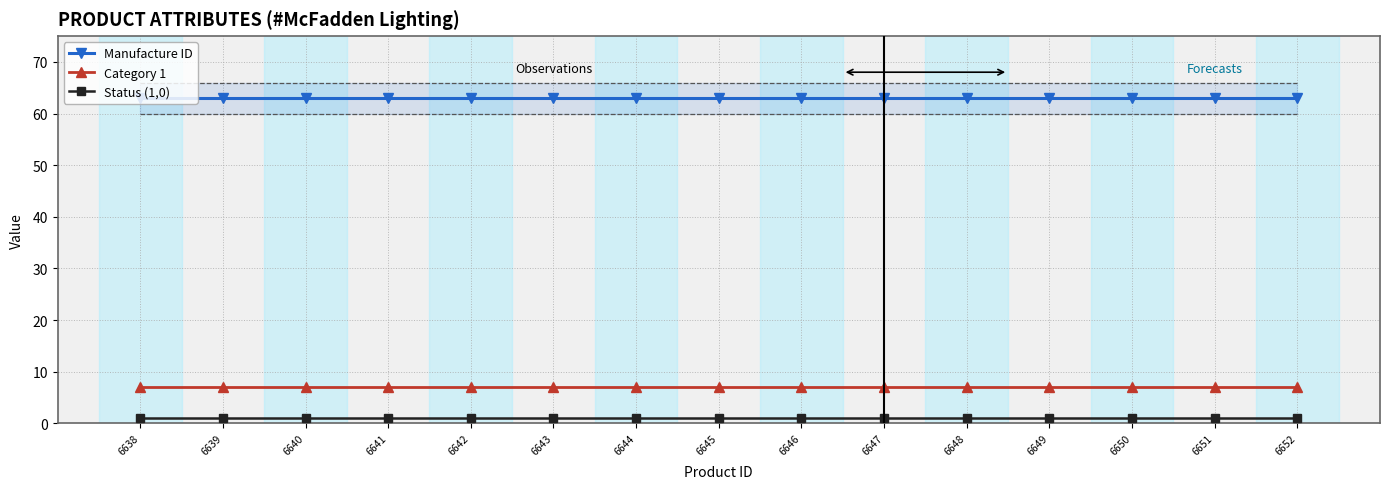

Which category has the lowest value in the Status (1,0) series?

6638